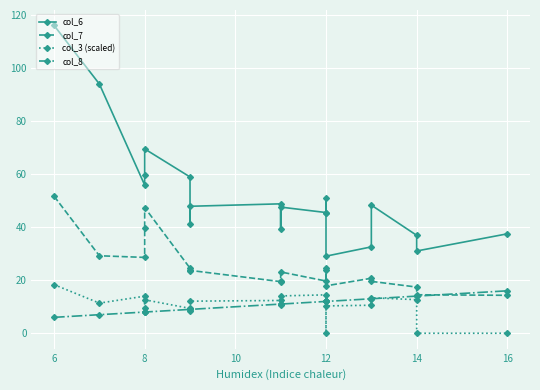

What is the approximate value of col_8 at 8?

8.0